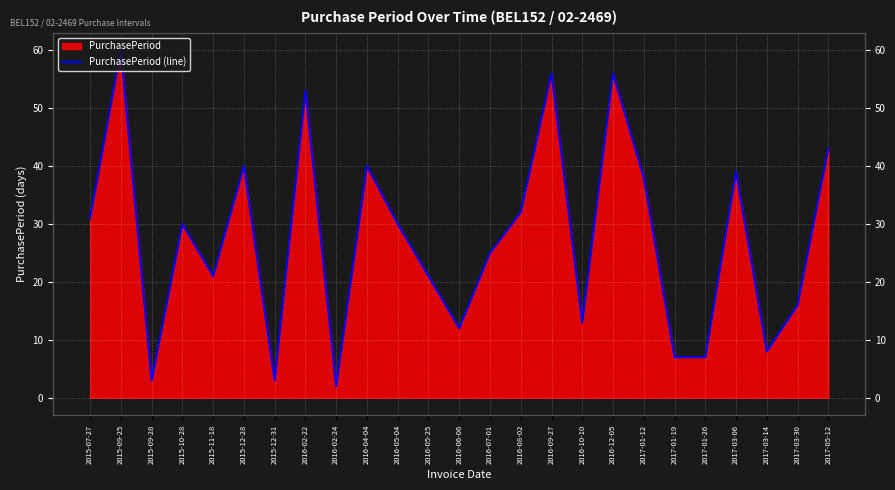

Does the chart display data point markers on the line(s)?

No